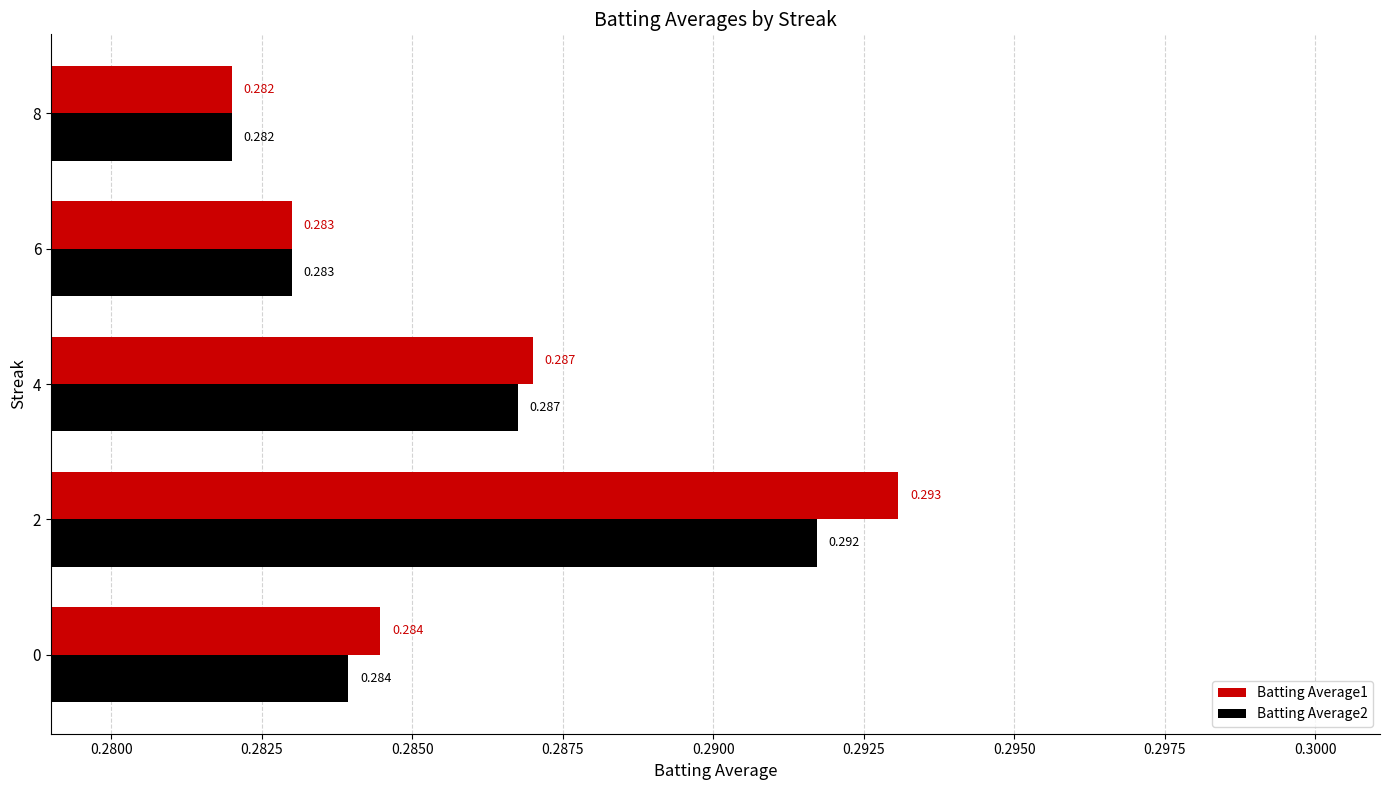

Is the value of Batting Average2 at 2 greater than the value of Batting Average1 at 6?

Yes